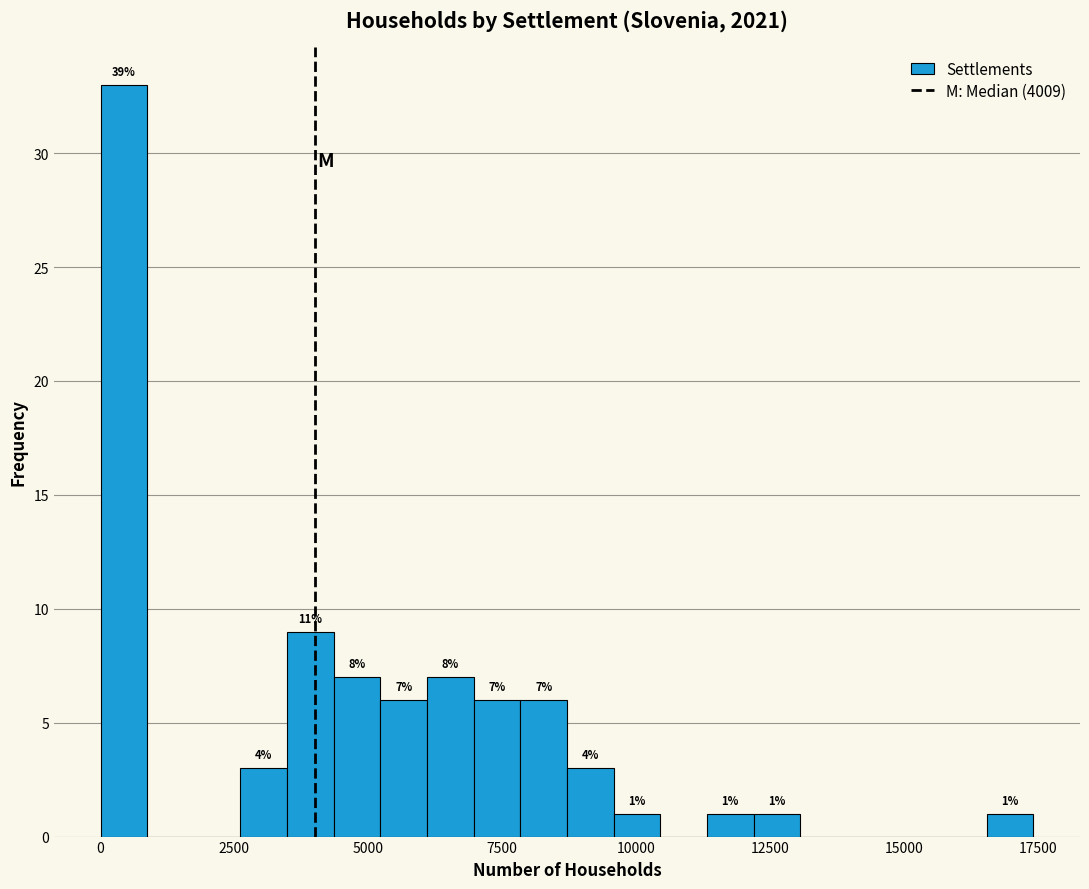

Around what value on the x-axis is the tallest bar? Give the approximate position of its centre, as read against the axis.

500